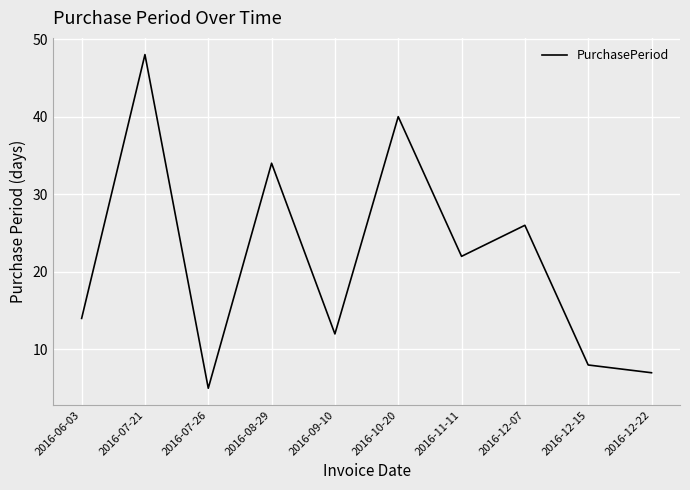

How many interior local peaks (higher than both neighbors) does the data have?

4